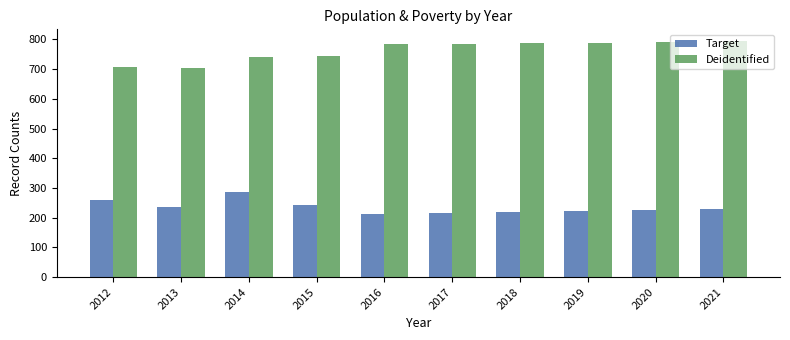

What is the difference between the highest and lowest values at 2012?

450